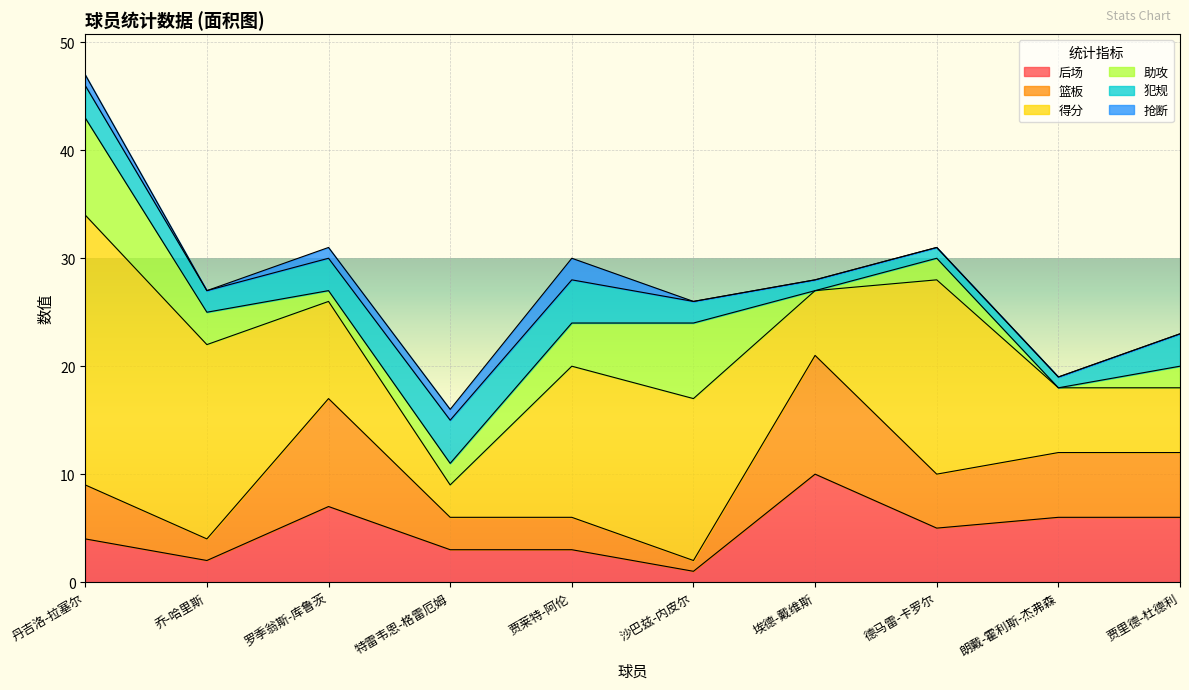

At how many categories does at least one series exceed 17?

3